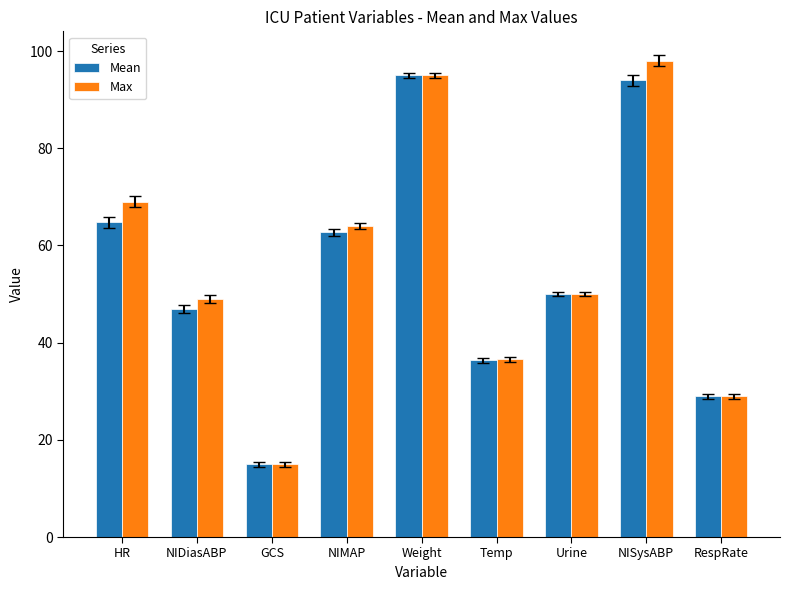

What is the approximate value of Max at GCS?

15.0